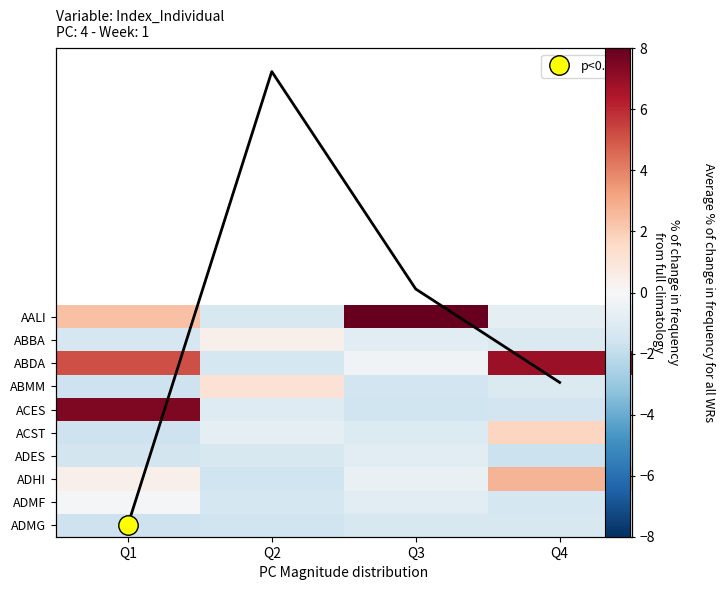

At how many categories does at least one series exceed 7?

2